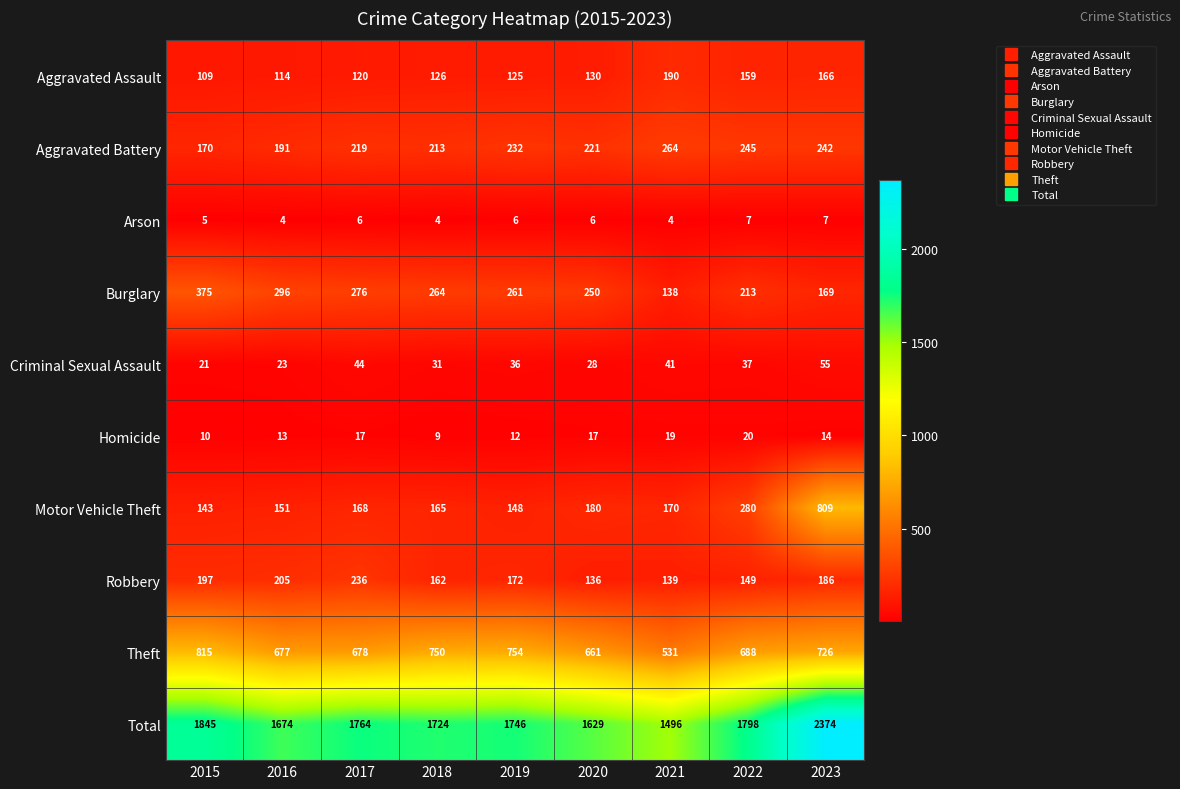

What is the average value of the Motor Vehicle Theft series?

246